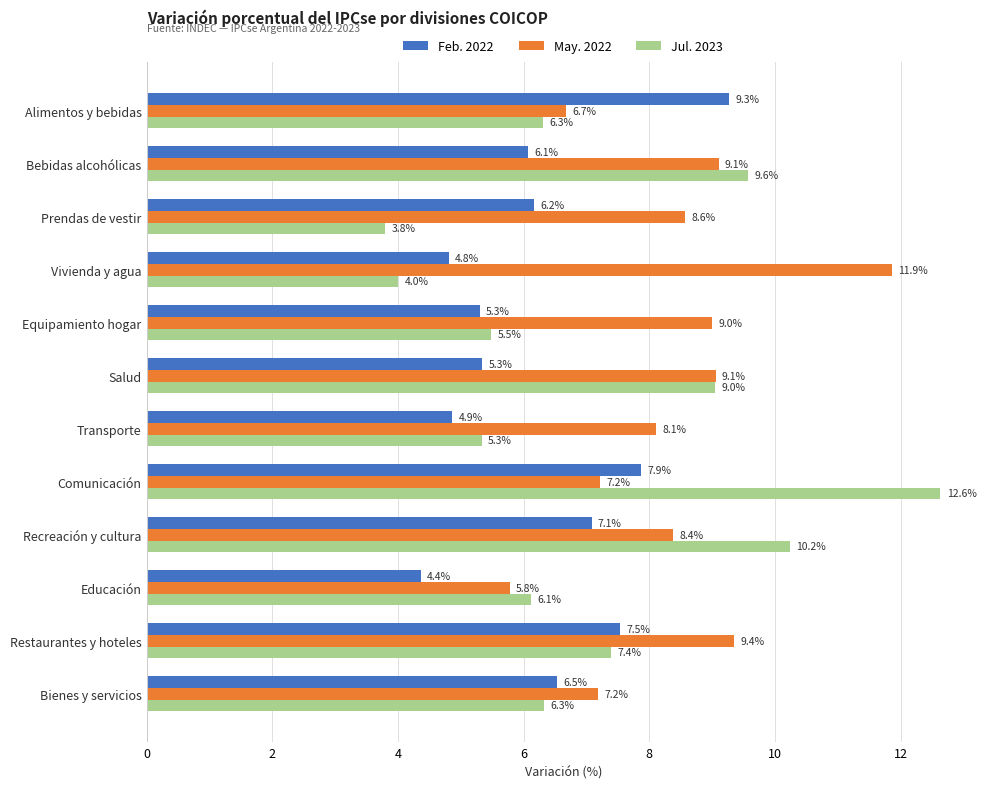

Between Vivienda y agua and Comunicación, which series saw the biggest shift?

Jul. 2023